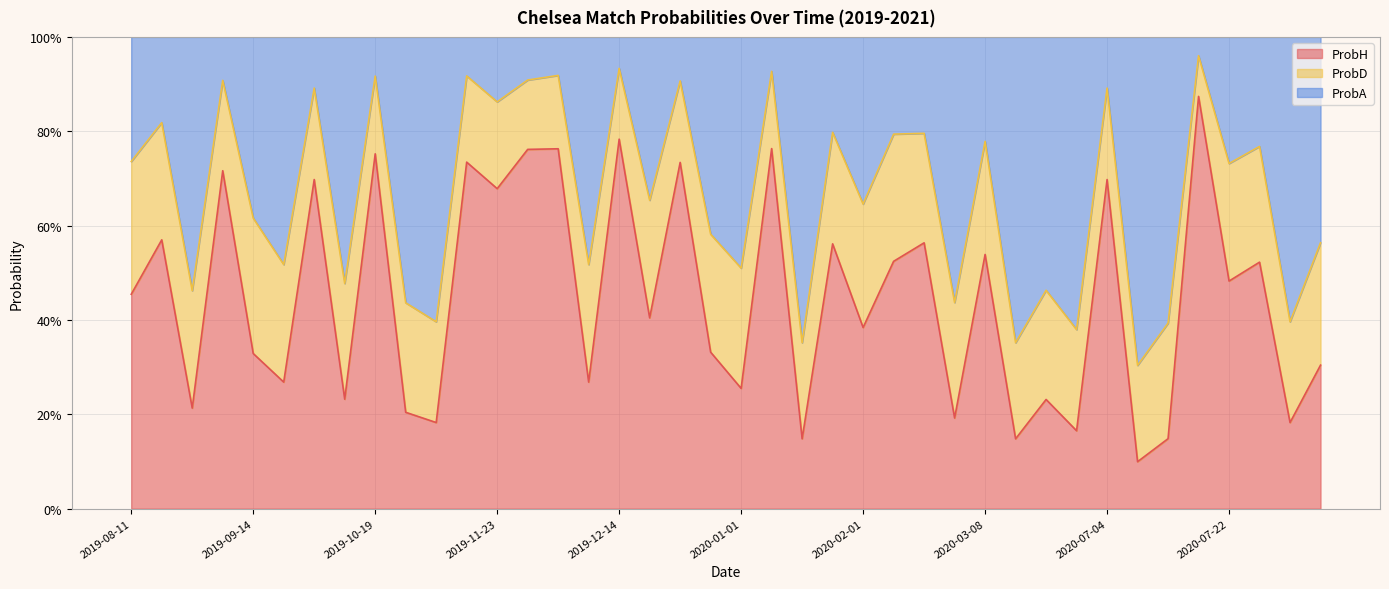

The value of ProbH at 2020-07-22 is 0.5. True or false?

True